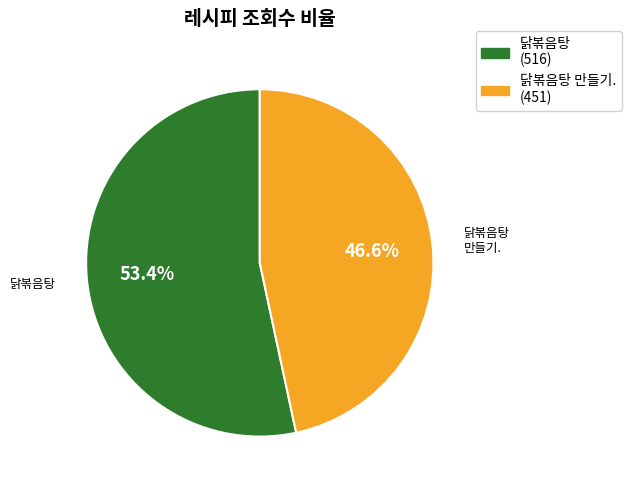

What is the ratio of the value at 닭볶음탕 (516) to the value at 닭볶음탕 만들기. (451)?

1.1